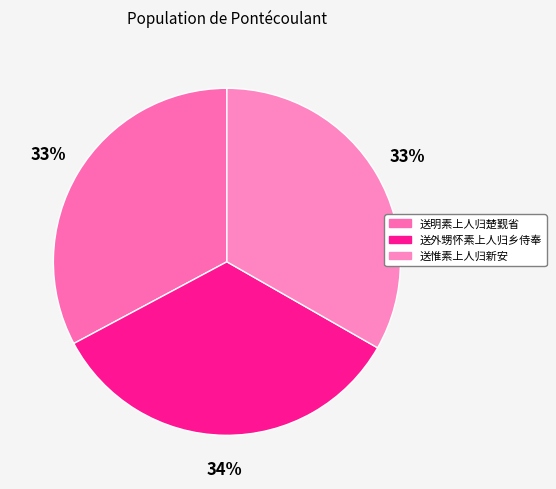

How many segments does this pie chart have?

3